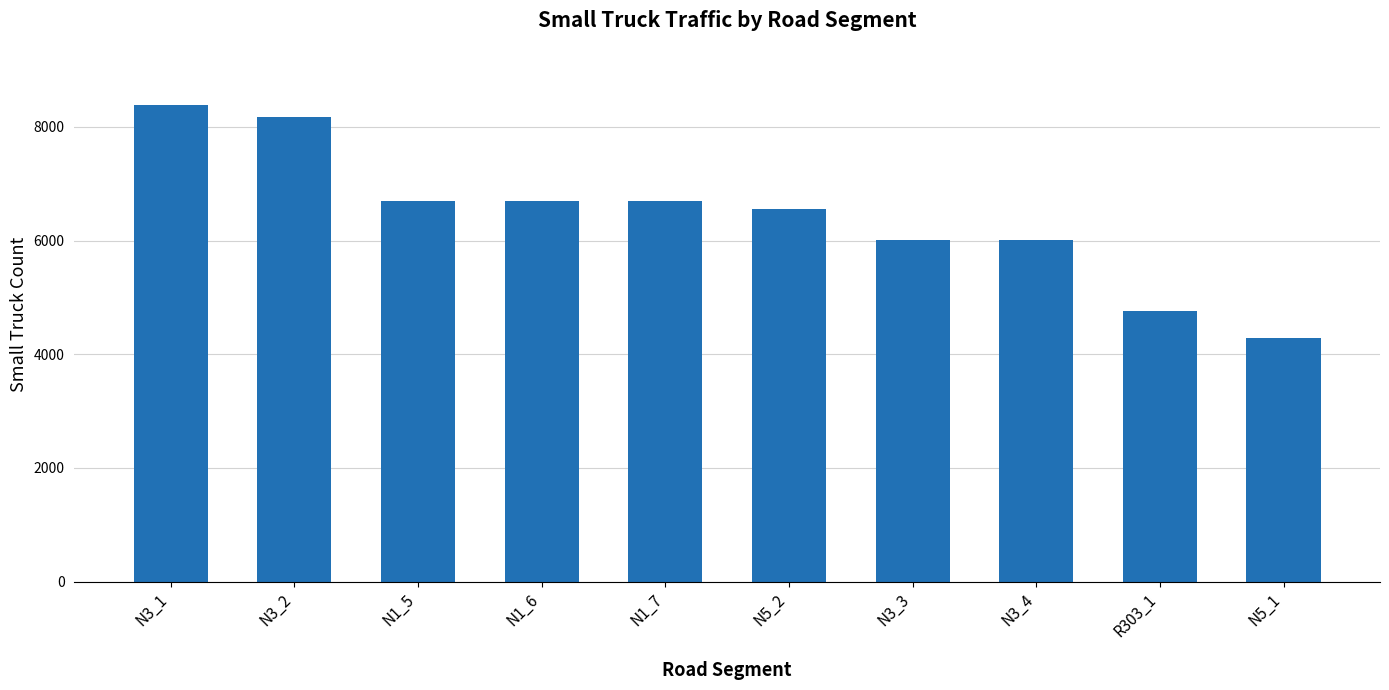

What position from the left is R303_1?

9